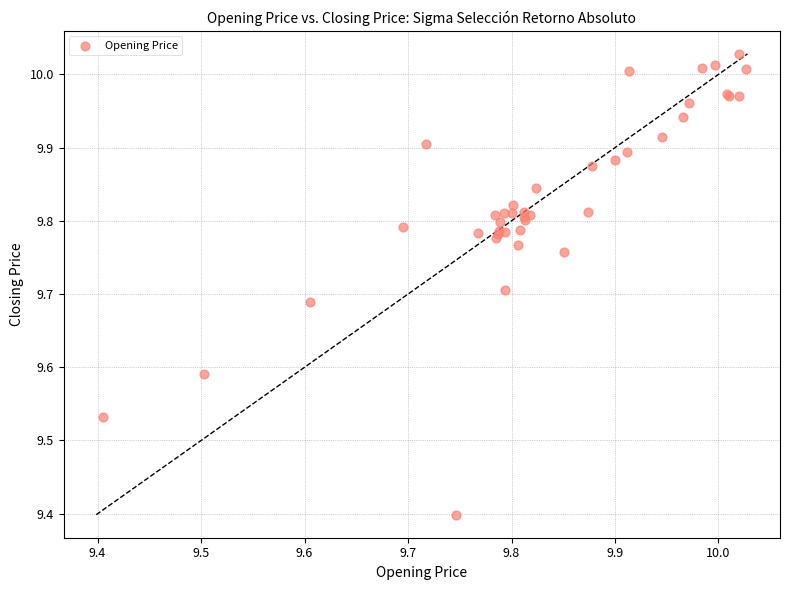

What Y value in the scatter plot is closest to 9?

9.4